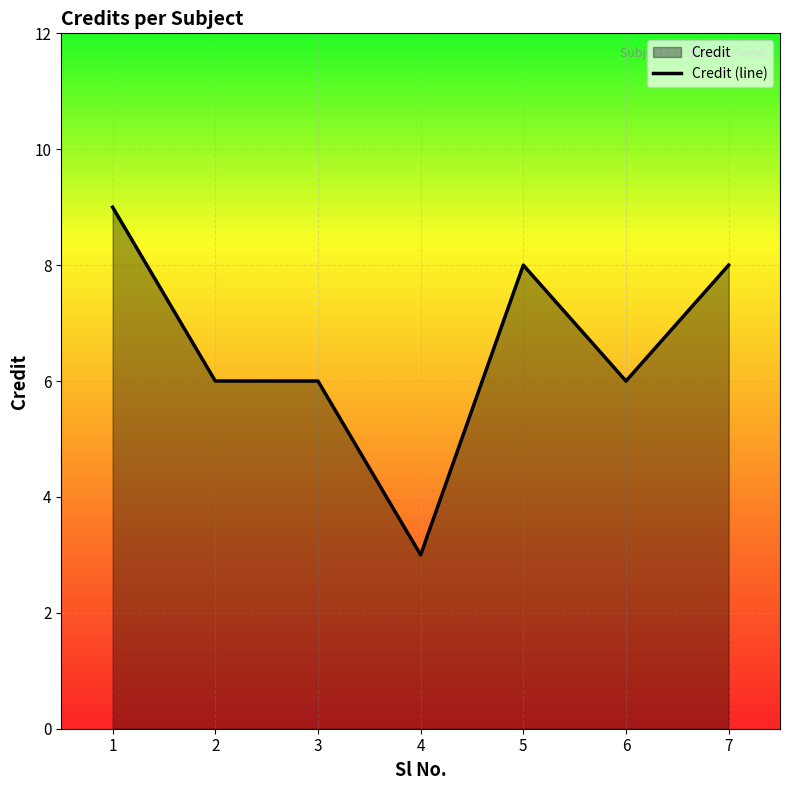

Where is the first local minimum?

4